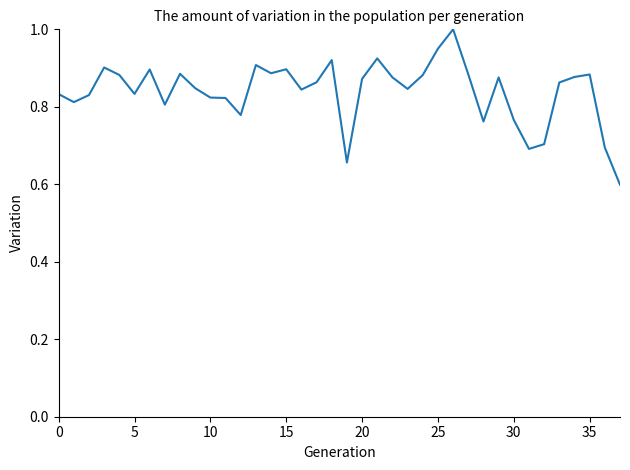

Count the values in the range 0 to 1.

38